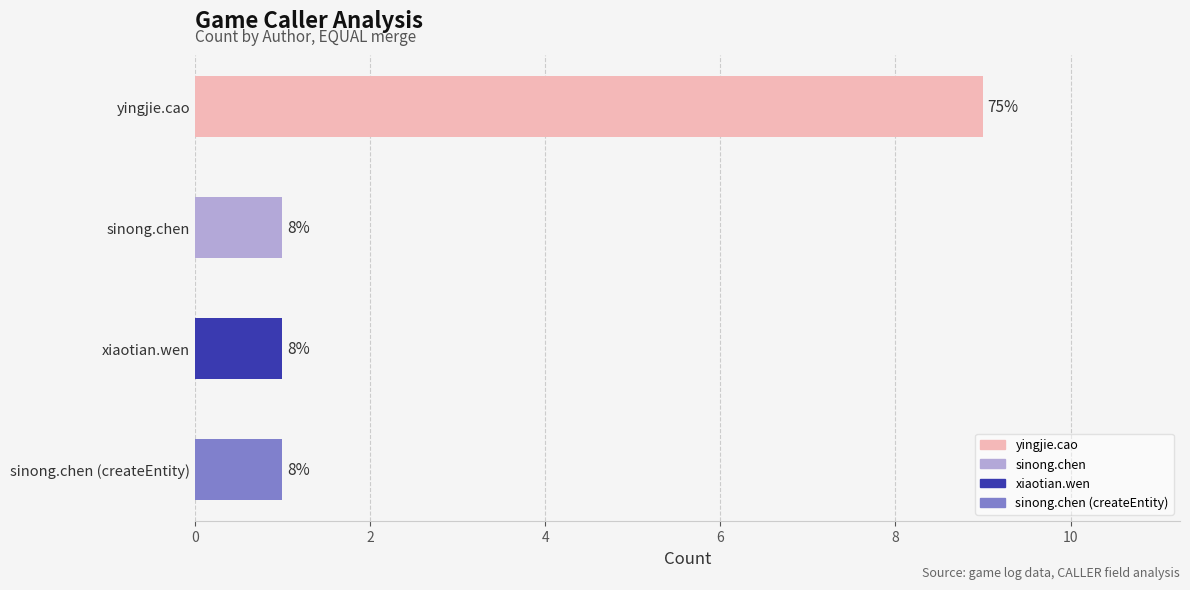

How many bars are there in total?

4